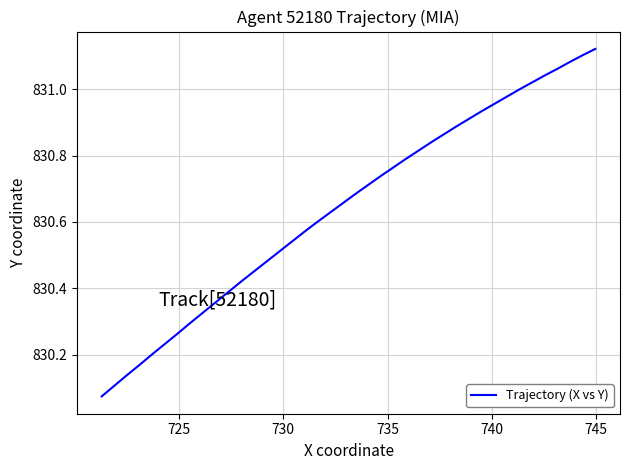

What is the difference between the maximum and minimum values?

1.0